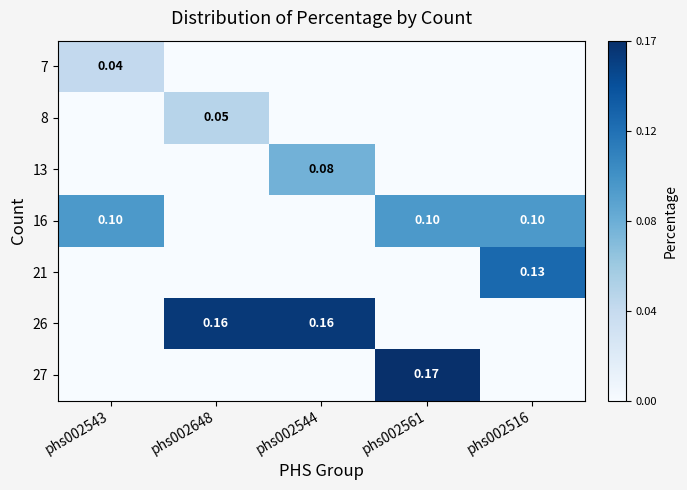

How many categories are shown in the chart?

5